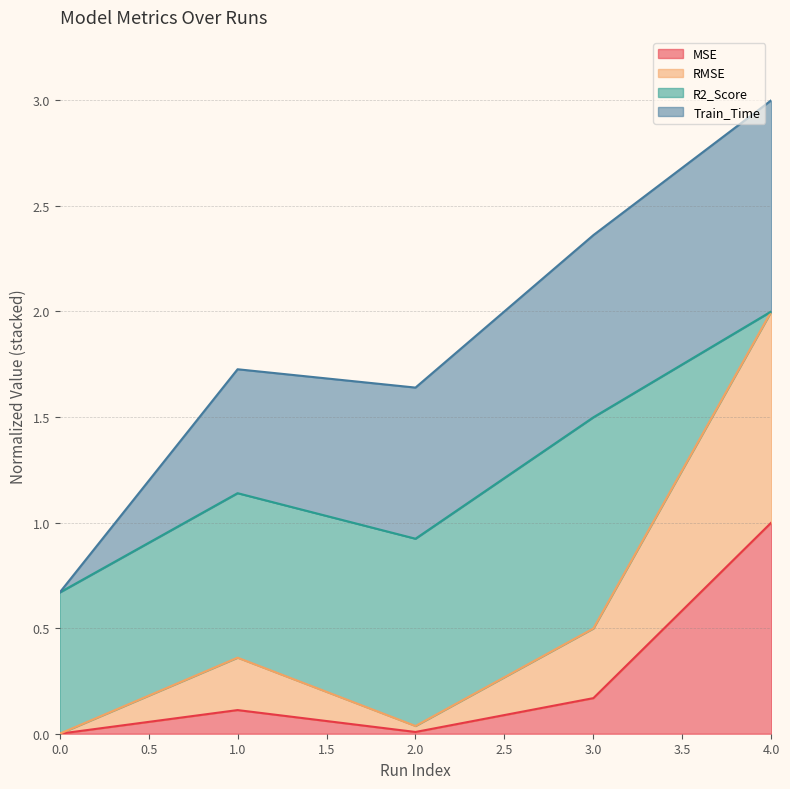

Is it true that MSE equals 0.4 at 0.0?

False